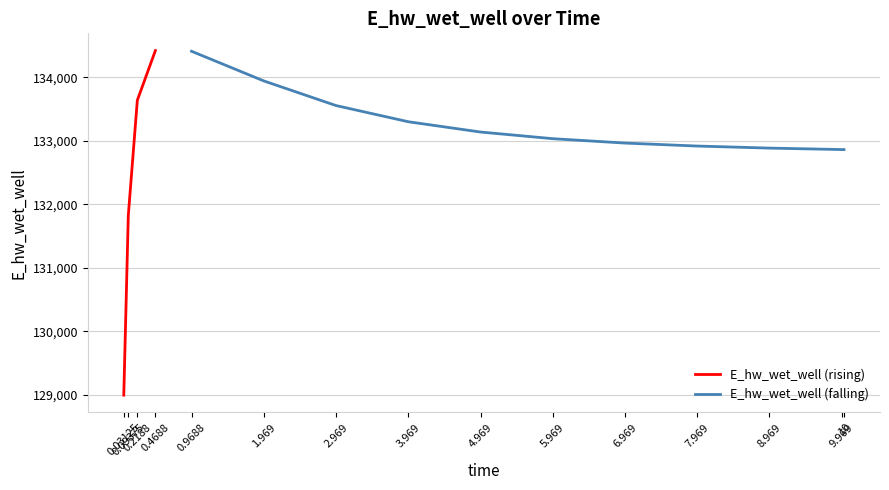

Reading right to left, what are all the values shown in this chart?

10.0=132860.1	9.96875=132860.7	8.96875=132883.5	7.96875=132915.9	6.96875=132962.8	5.96875=133031.9	4.96875=133136.6	3.96875=133298.8	2.96875=133553.6	1.96875=133941.7	0.96875=134408.9	0.46875=134419.8	0.21875=133636.4	0.09375=131823.7	0.03125=128992.7